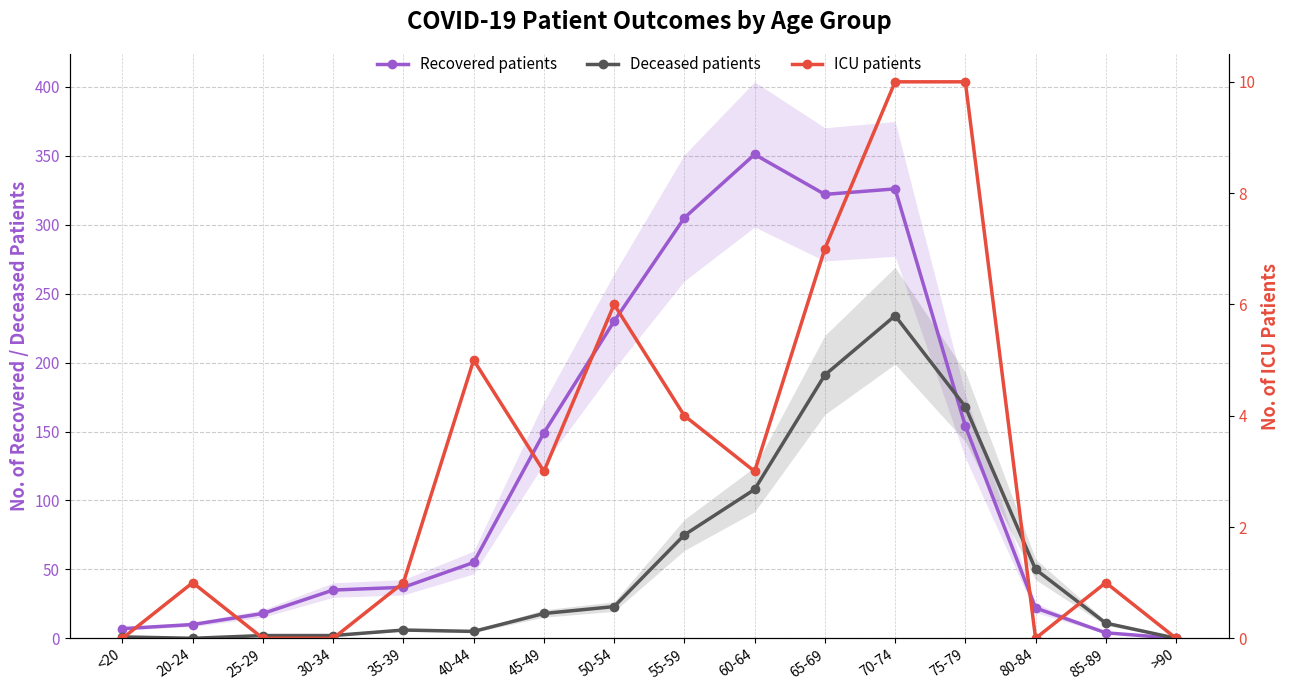

Is the value of Deceased patients at 35-39 greater than the value of Recovered patients at 35-39?

No